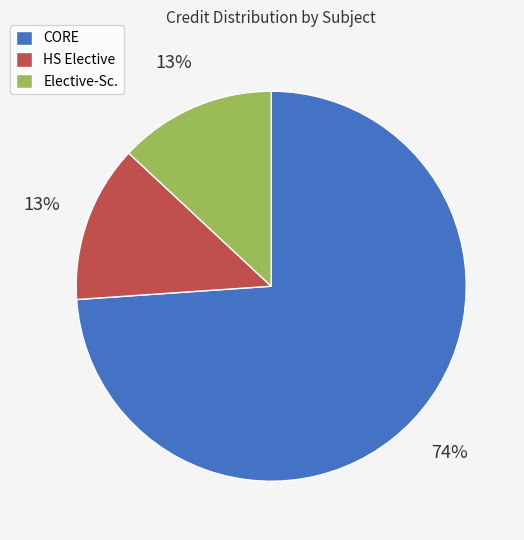

To the nearest percent, what is the average slice percentage?

33%